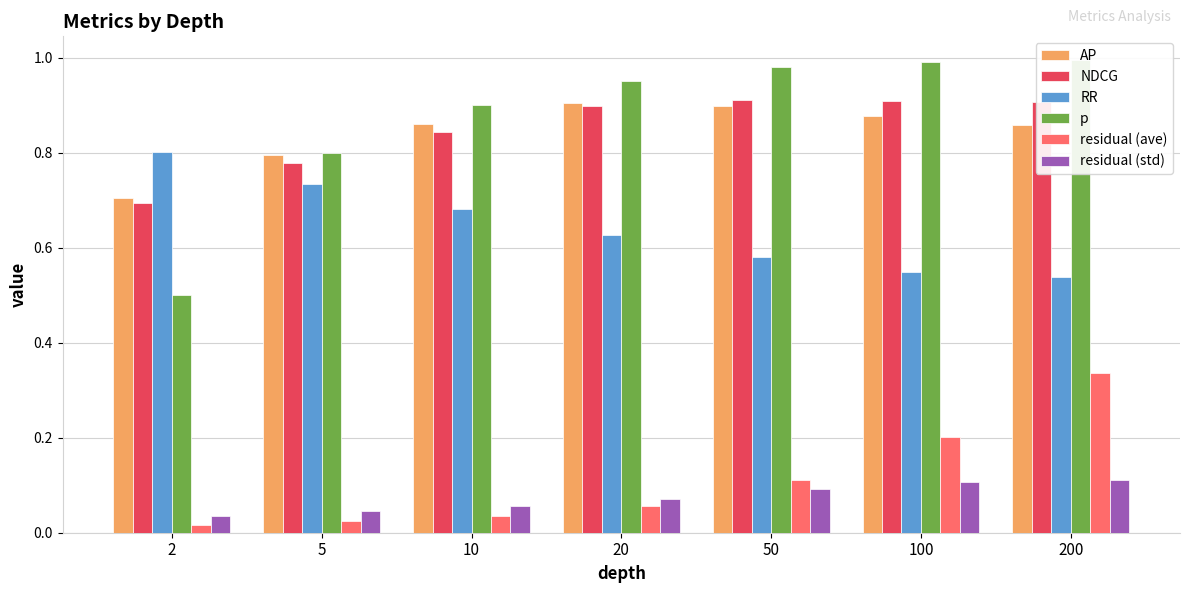

Between 50 and 10, which is larger?

50